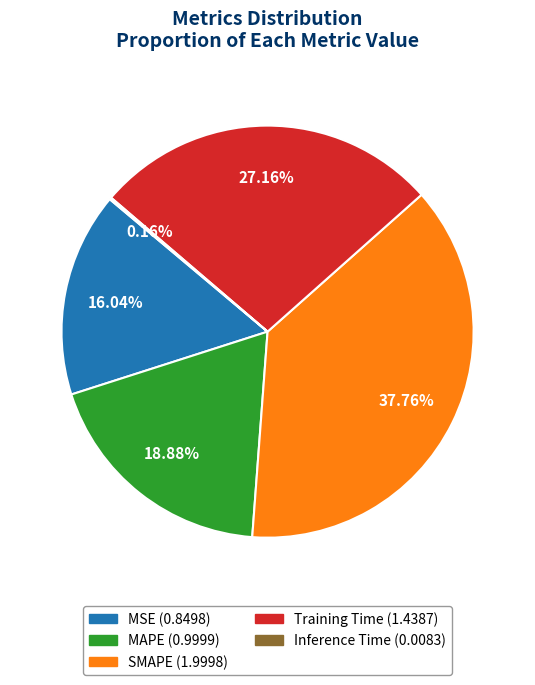

Does any single category account for the majority?

No